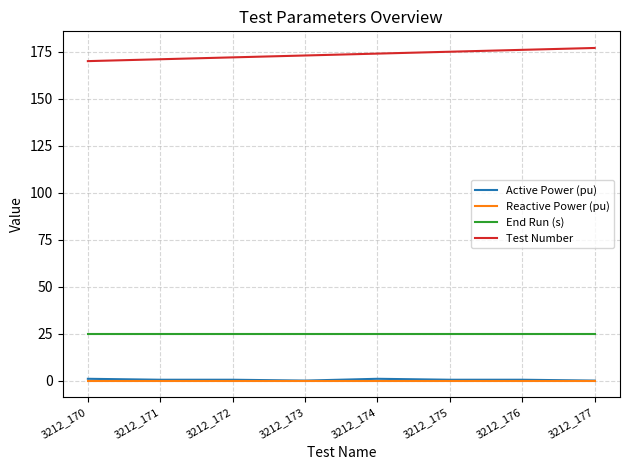

Is the value of Test Number at 3212_176 greater than the value of Reactive Power (pu) at 3212_171?

Yes